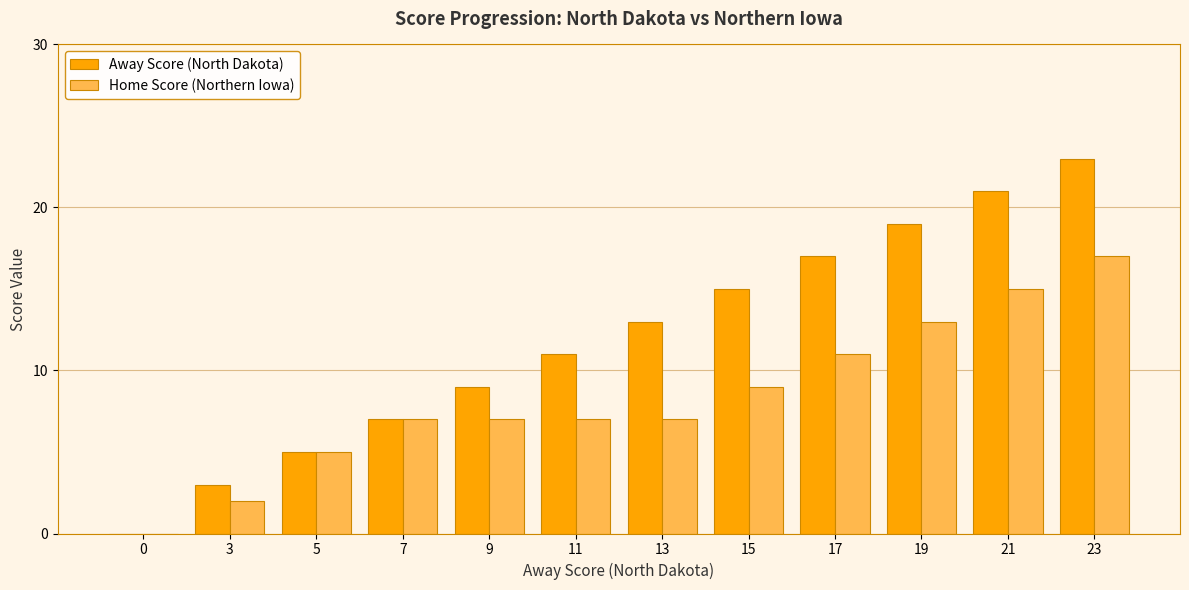

Reading left to right, list all the values displayed in this chart.

Away Score (North Dakota): 0	3	5	7	9	11	13	15	17	19	21	23
Home Score (Northern Iowa): 0	2	5	7	7	7	7	9	11	13	15	17